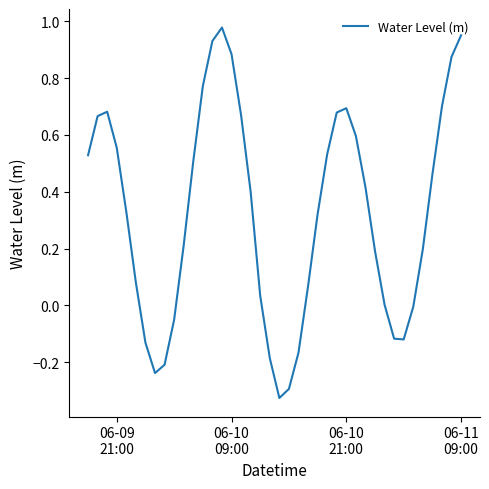

What is the difference between the maximum and minimum values?

1.3